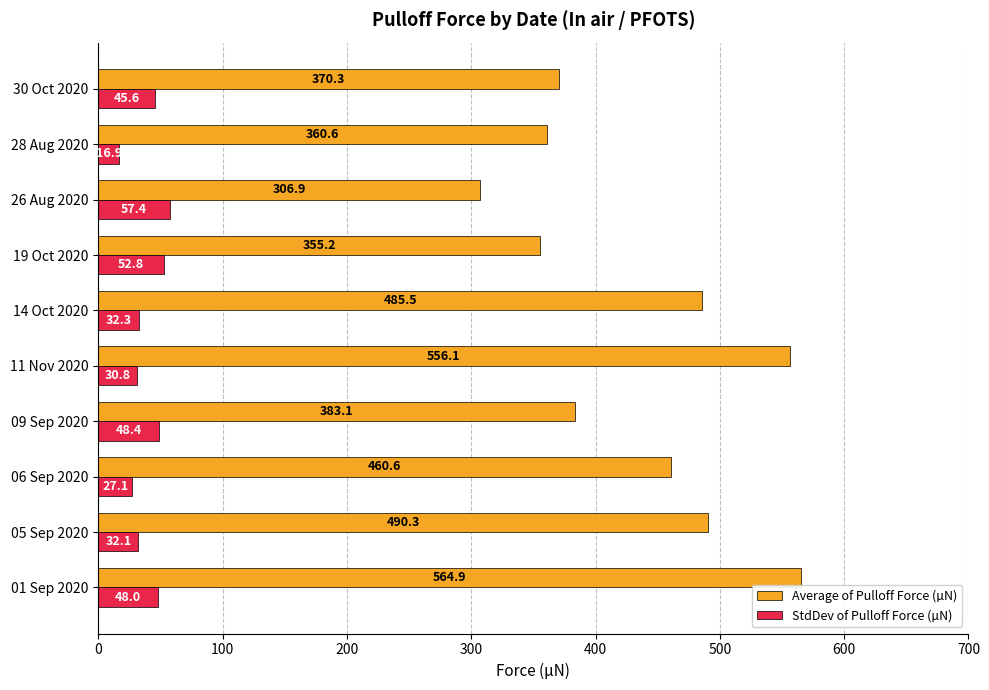

What is the smallest value displayed?

16.9